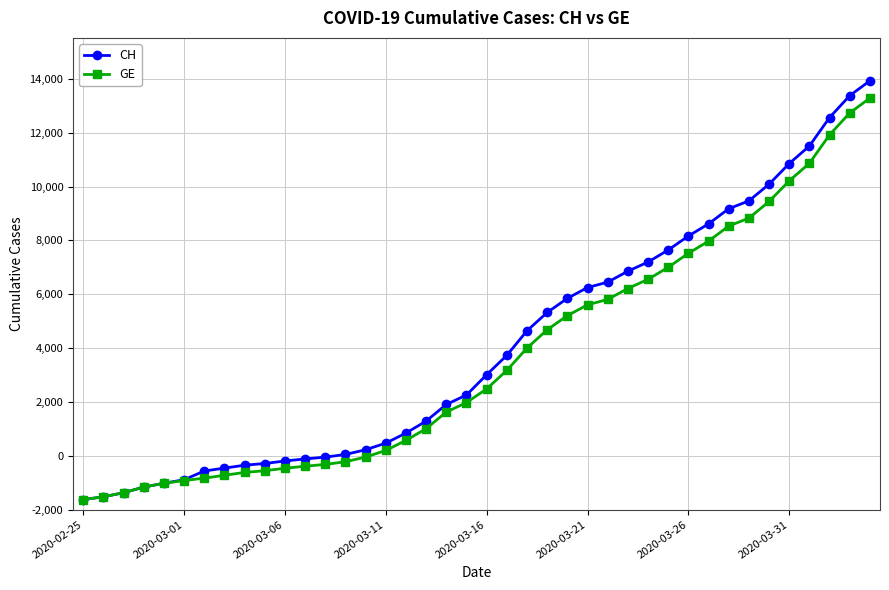

What are all the series names shown in the legend?

CH, GE